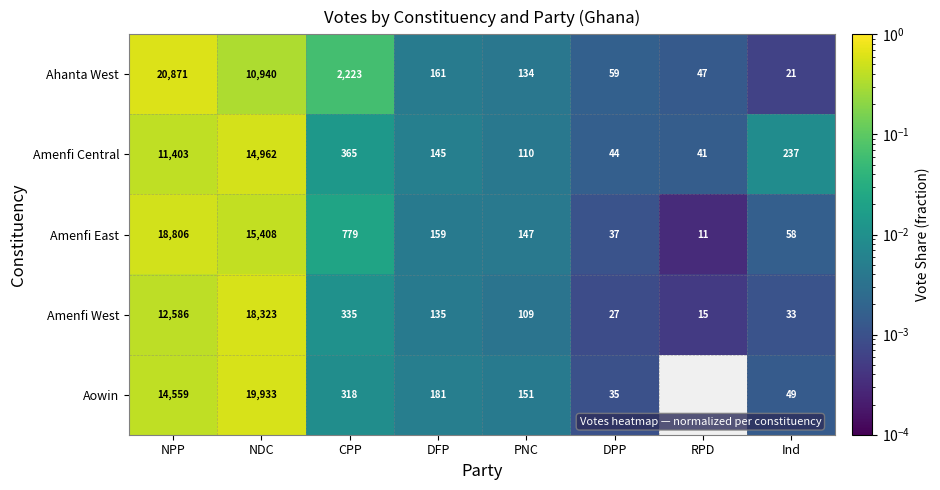

What value does the Amenfi East series have at DPP?

37